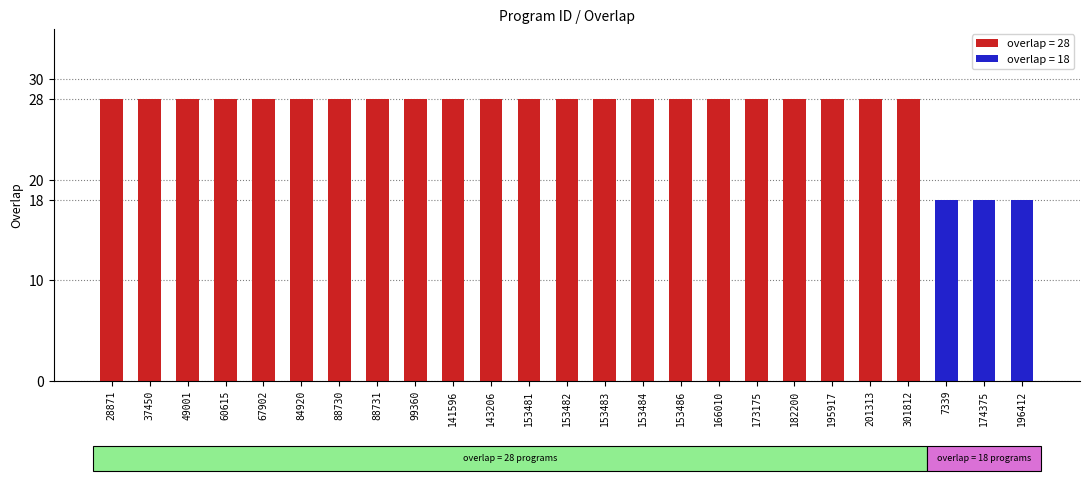

Which label corresponds to the largest value in the chart?

28871